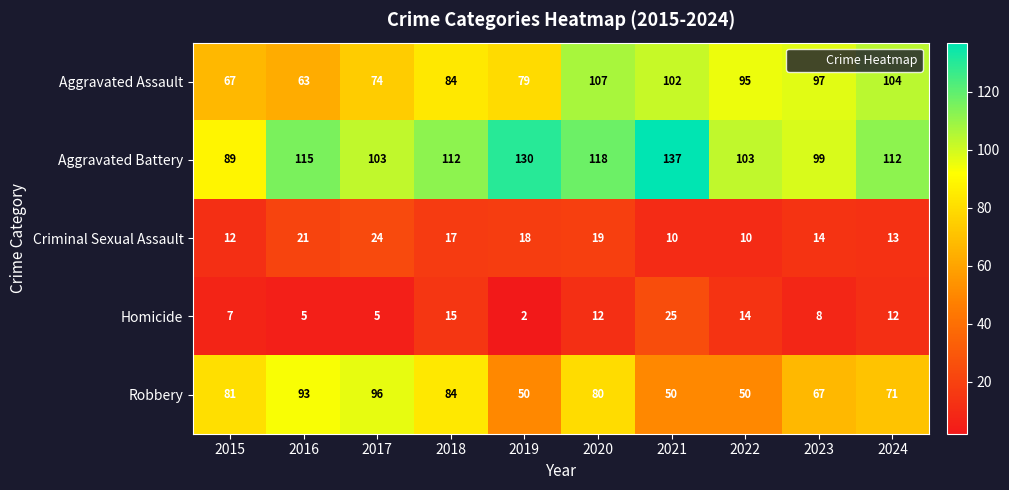

Is it true that Aggravated Assault equals 102 at 2021?

True